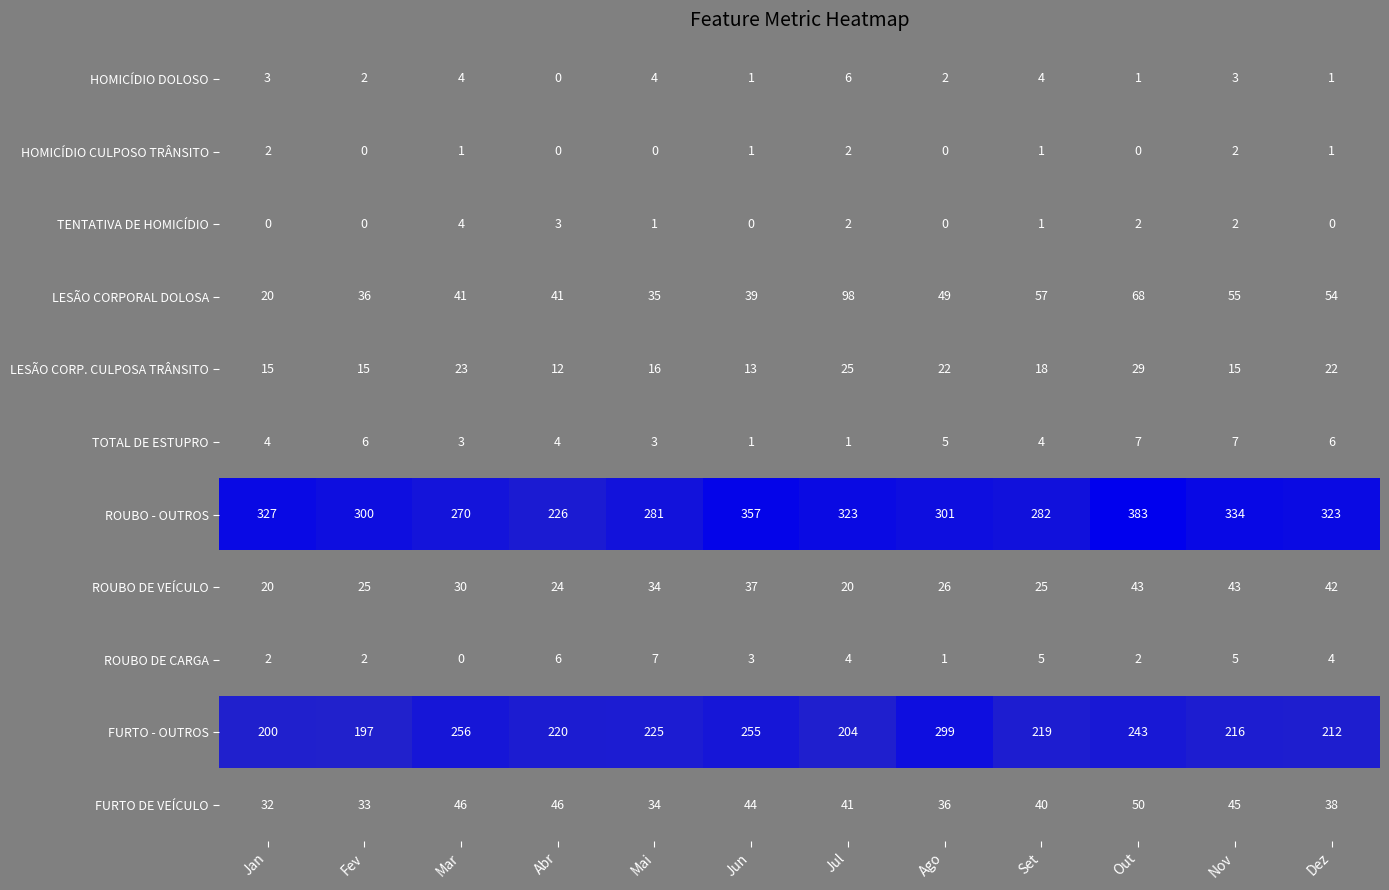

Which series has the widest spread of values?

ROUBO - OUTROS